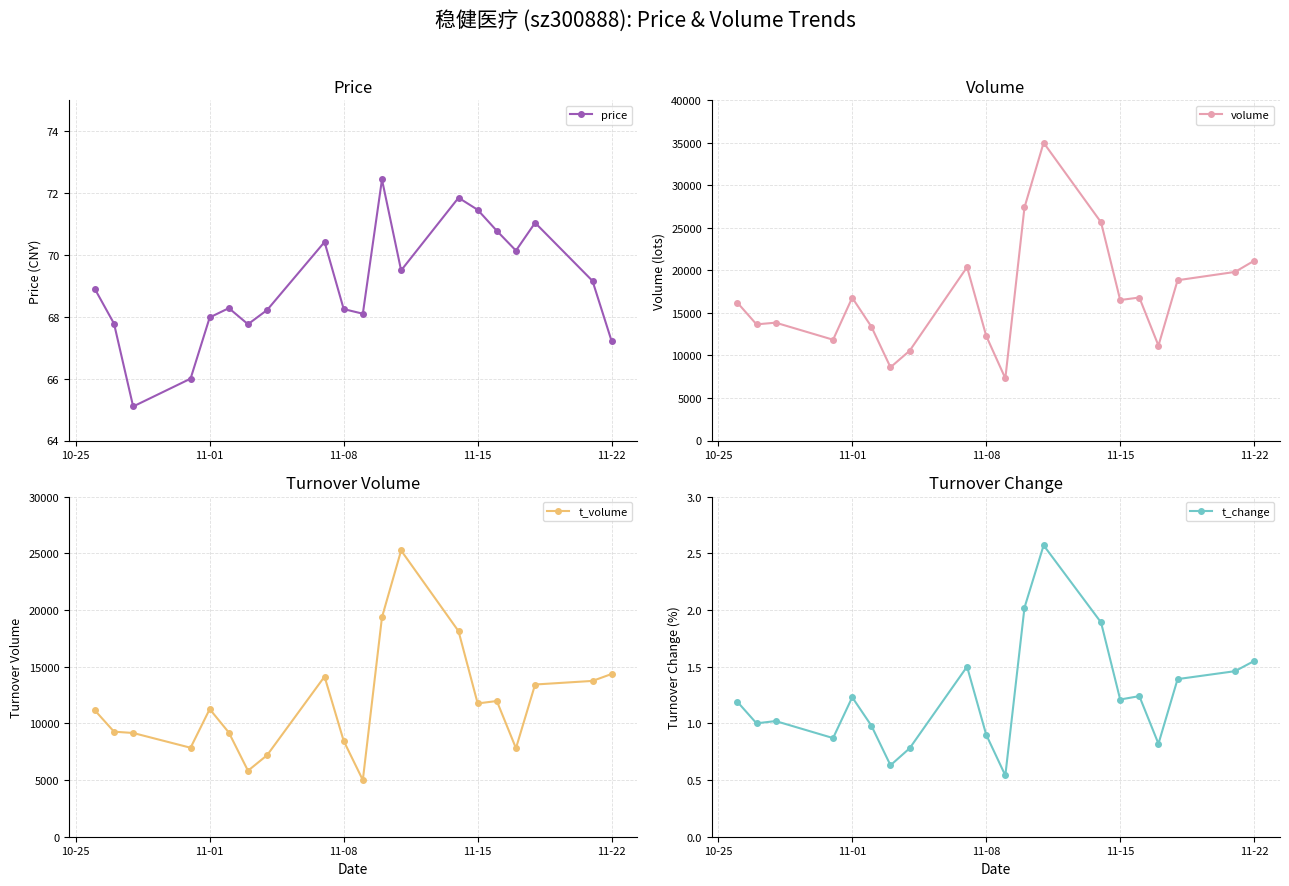

True or false: volume and t_volume cross at least once.

False